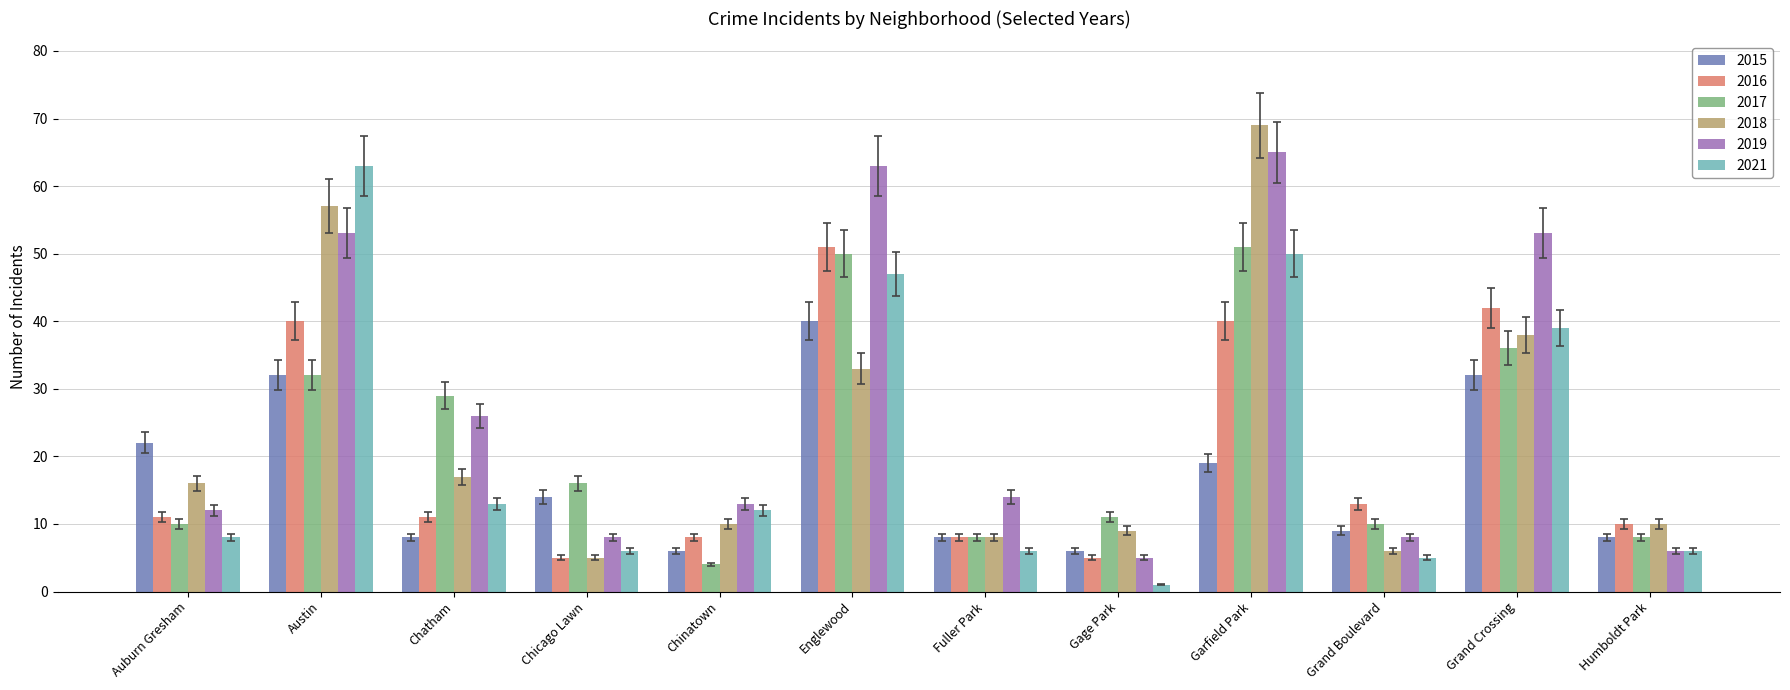

Is the value of 2016 at Chicago Lawn greater than the value of 2021 at Chatham?

No